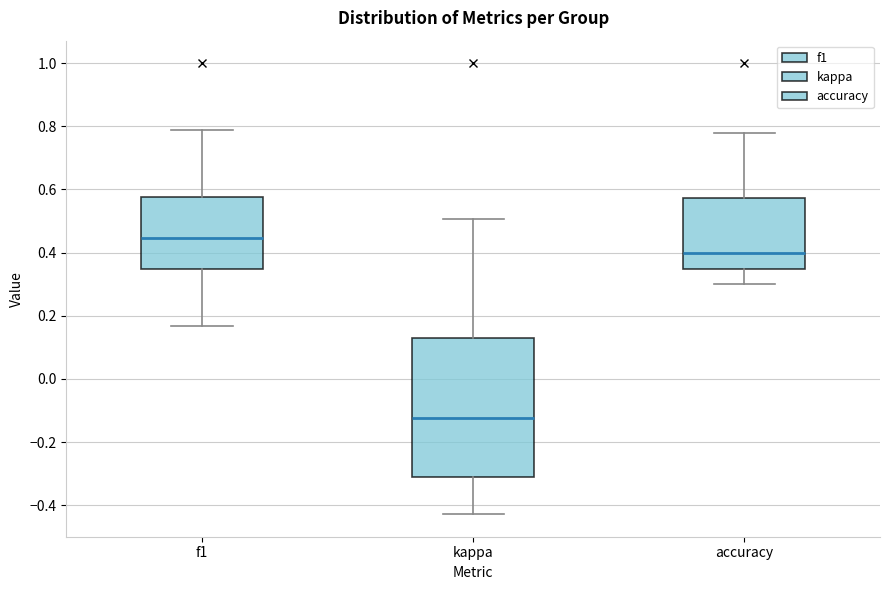

Reading left to right, transcribe this box plot: for each box, give where its median line is, the range the box spans, and where its two whiskers end, as read against the y-axis. The values are not printed on the chart, so give them approximately, as read against the axis.

f1: median 0.44, box 0.34 to 0.58, whiskers 0.16 to 0.78
kappa: median -0.12, box -0.32 to 0.12, whiskers -0.42 to 0.50
accuracy: median 0.40, box 0.34 to 0.58, whiskers 0.30 to 0.78